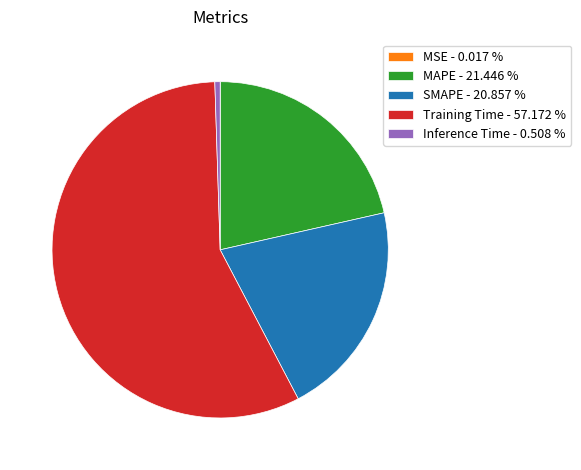

Is the sum of Training Time - 57.172 % and SMAPE - 20.857 % greater than half?

Yes